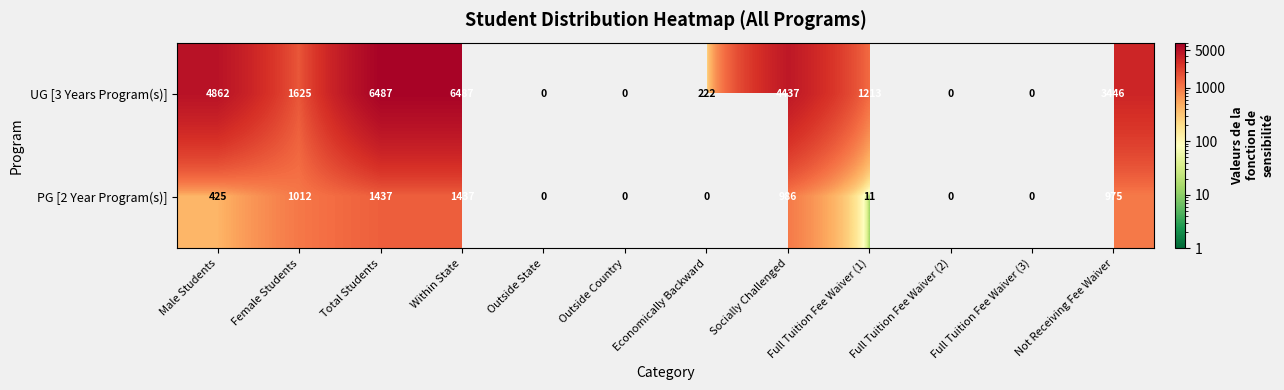

The PG [2 Year Program(s)] series shows 1437 at Within State. True or false?

True